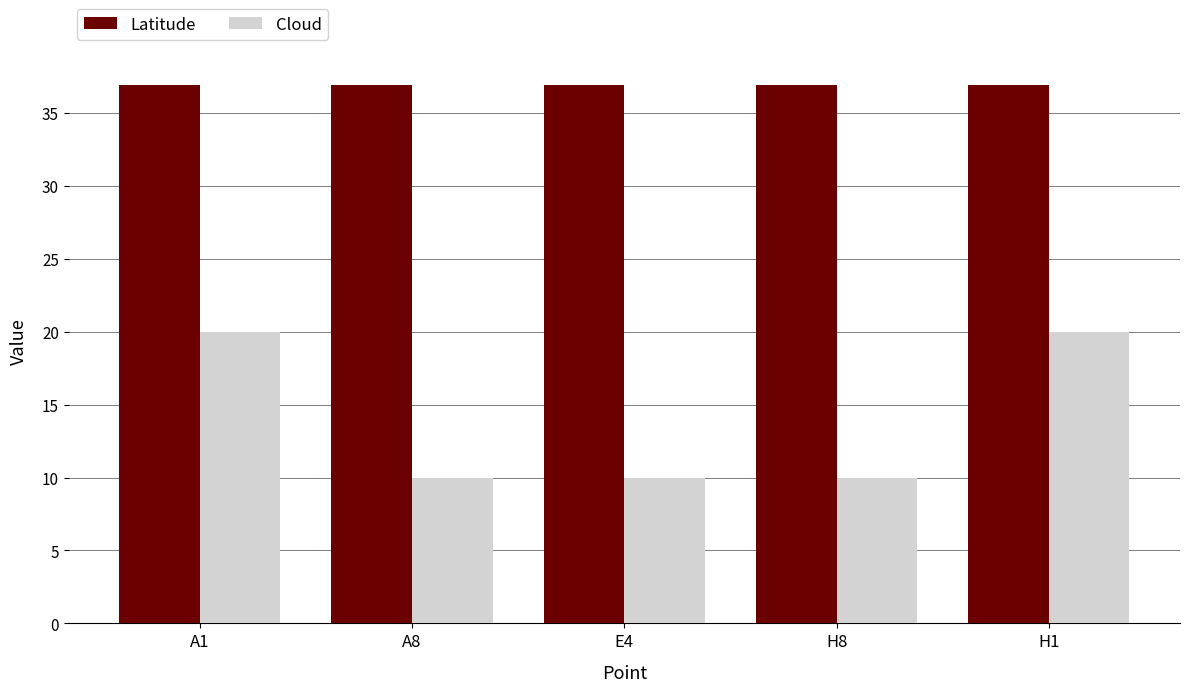

Which series has the largest range (max minus min)?

Cloud